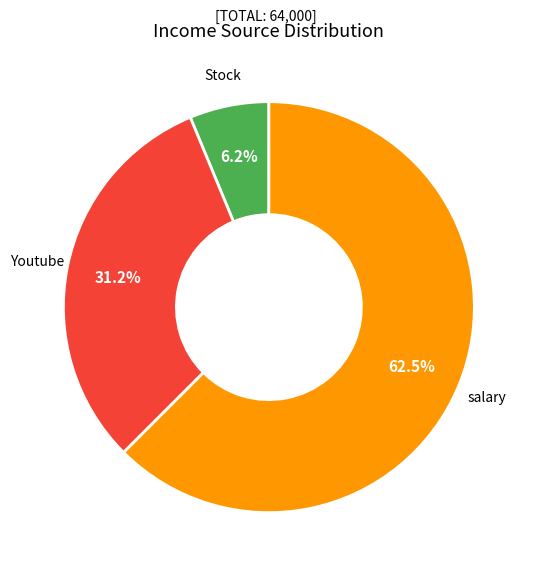

How many slices are in this pie chart?

3